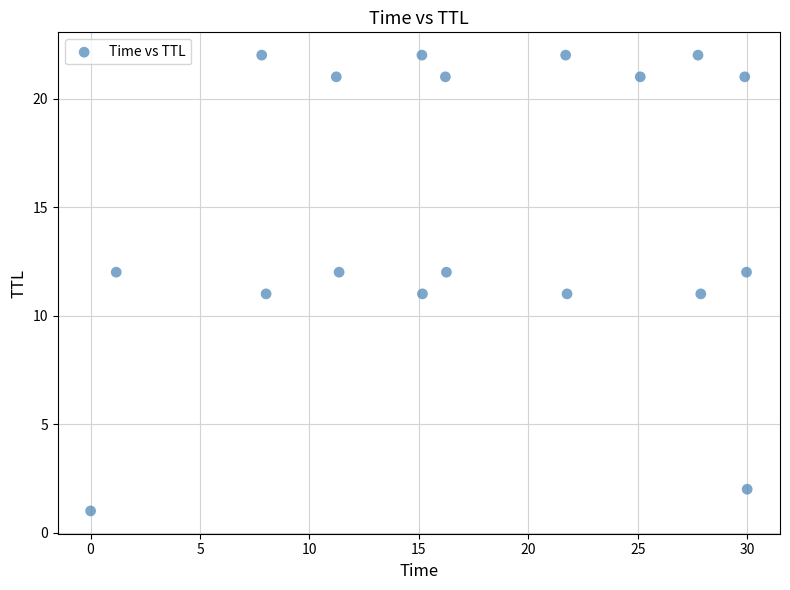

What is the range of Y values (max minus min)?

21